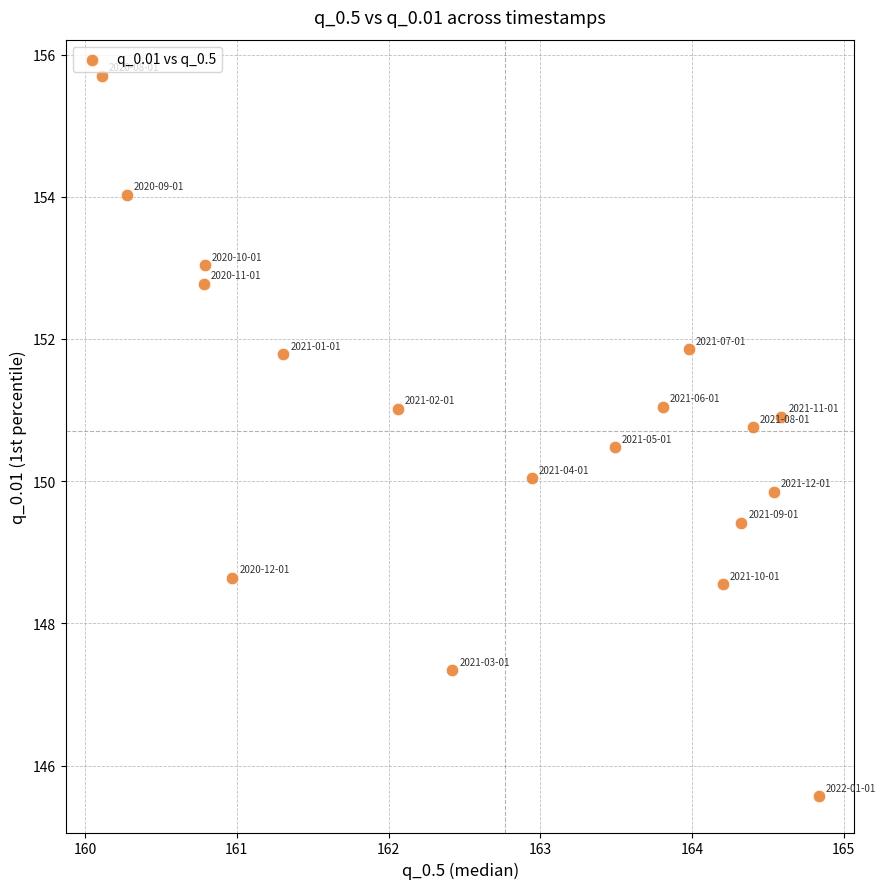

What is the range of X values (max minus min)?

4.7